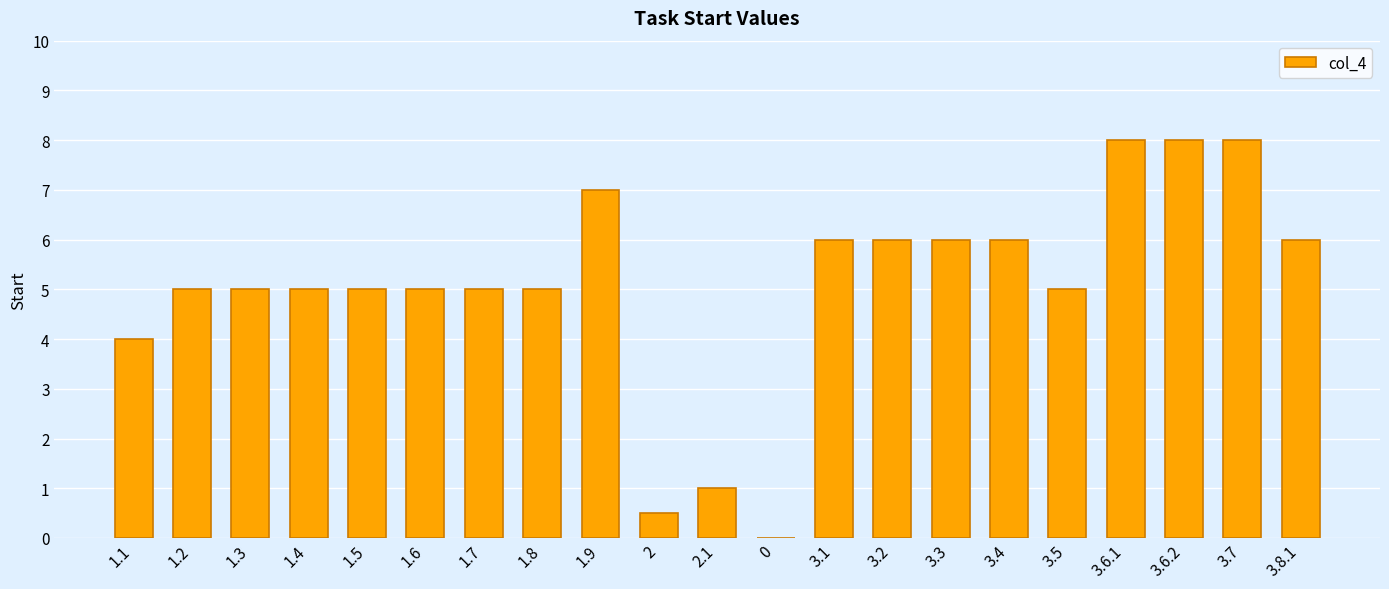

Count the number of categories in the chart.

21